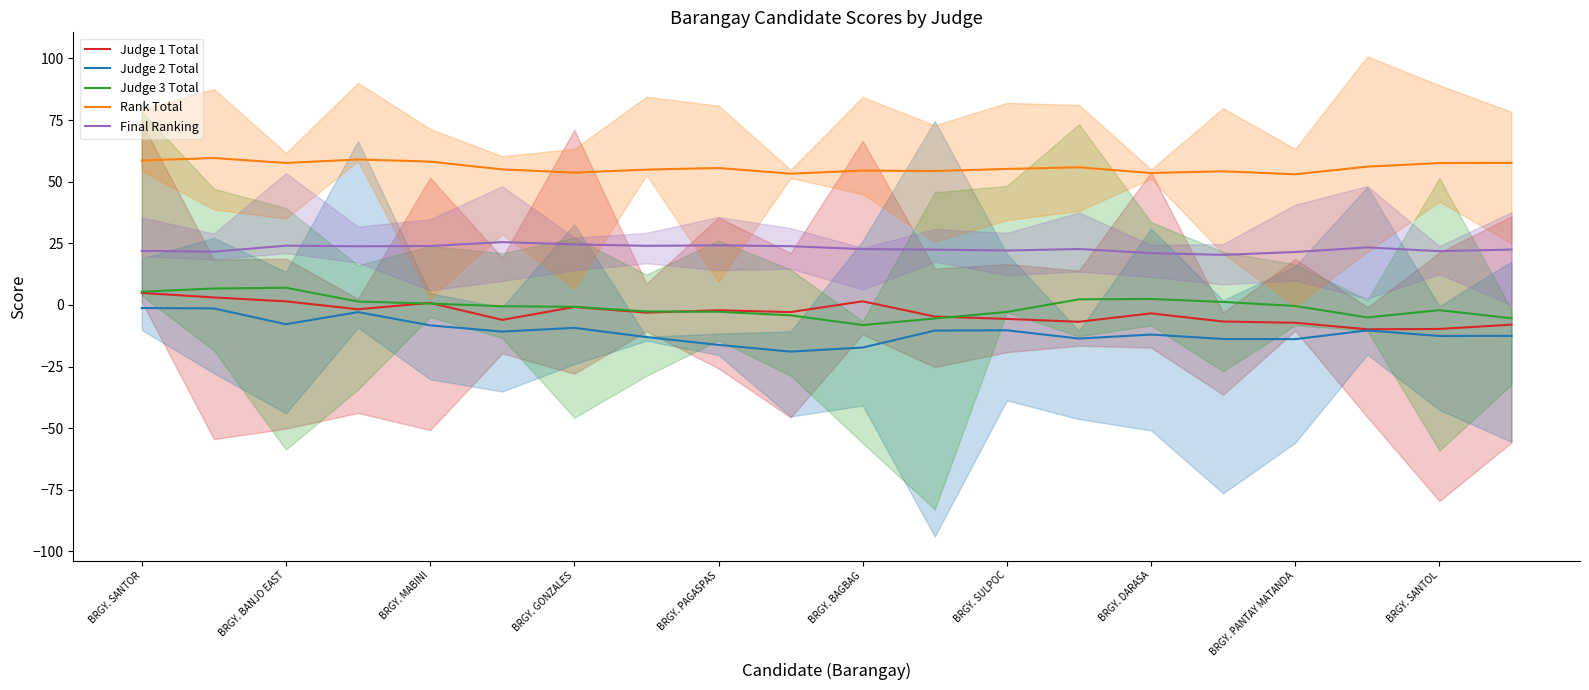

How many times do Judge 1 Total and Judge 3 Total cross each other?

4